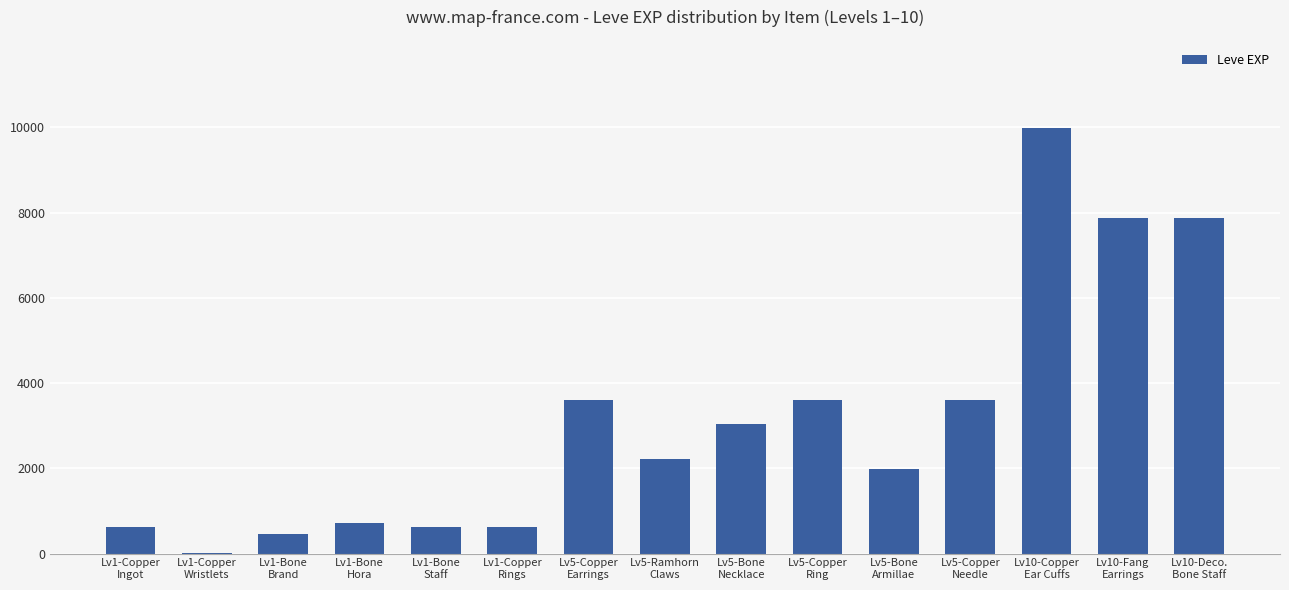

What is the greatest value displayed?

9990